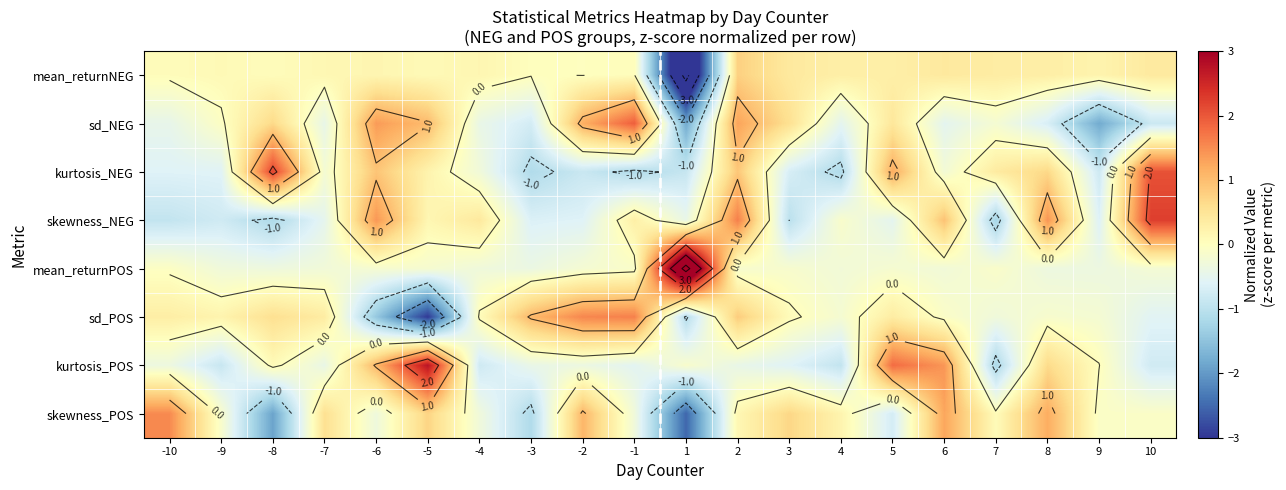

Rank the series at -7 from highest to lowest value.

skewness_POS, sd_POS, mean_returnNEG, kurtosis_NEG, mean_returnPOS, kurtosis_POS, sd_NEG, skewness_NEG